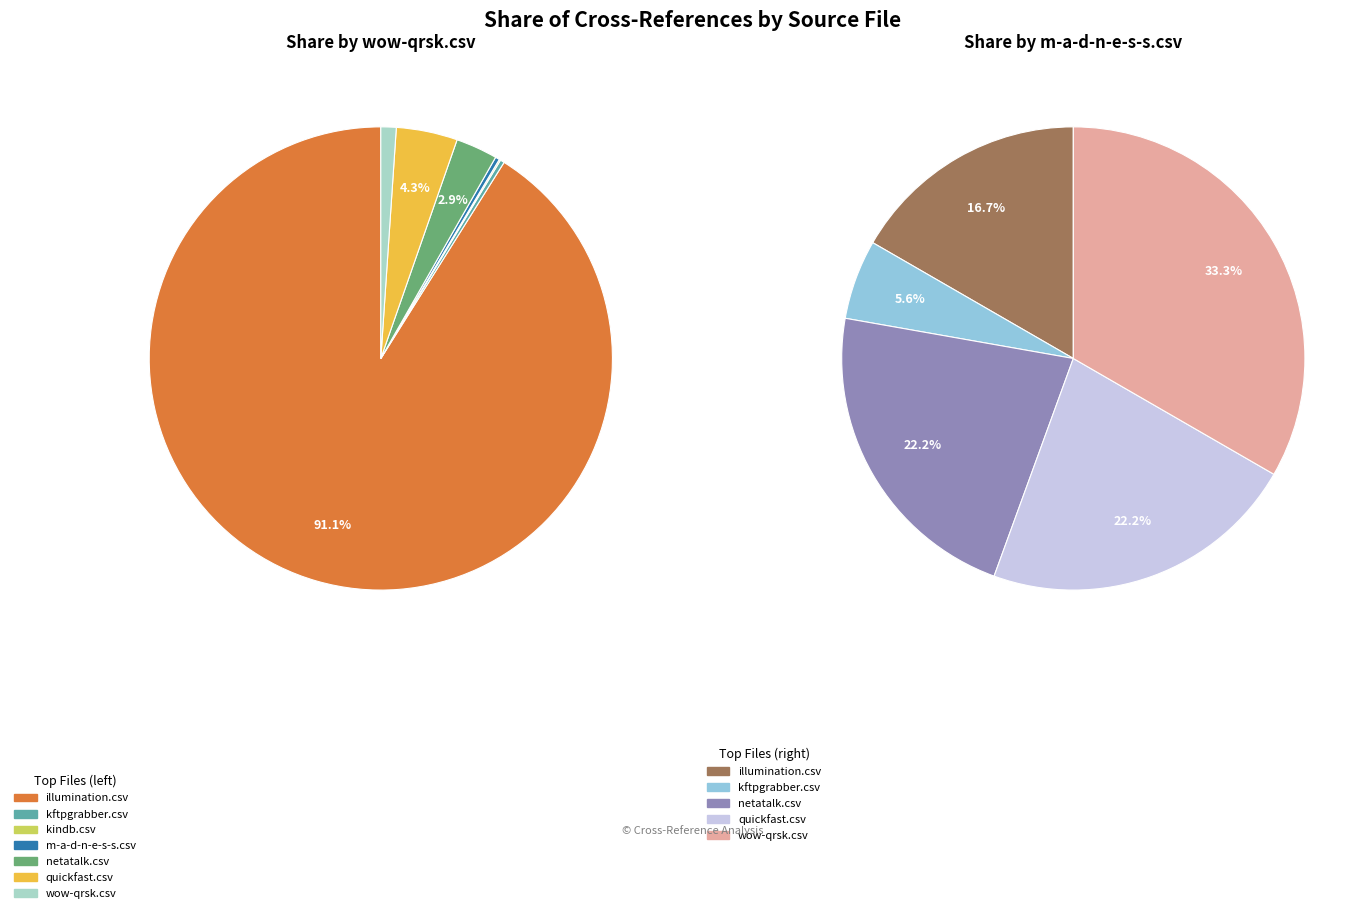

Which series changed the most between netatalk.csv and quickfast.csv?

wow-qrsk.csv